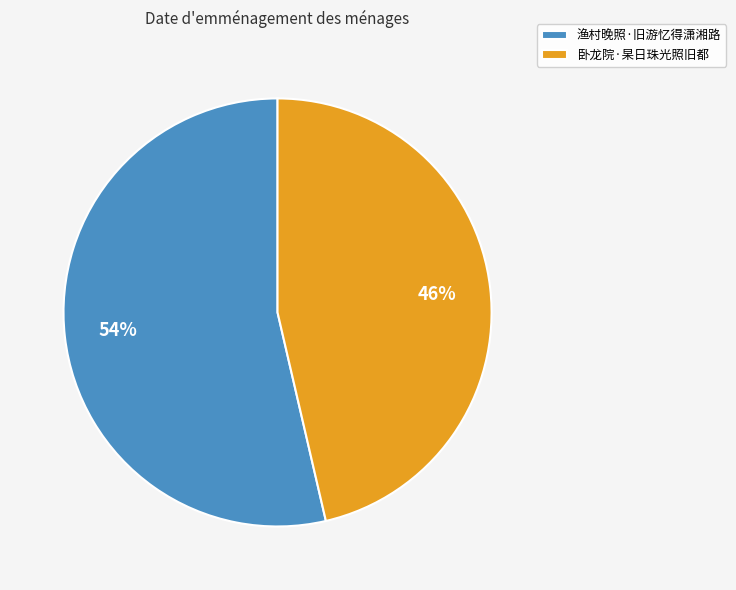

Is there any slice that represents more than half of the pie?

Yes